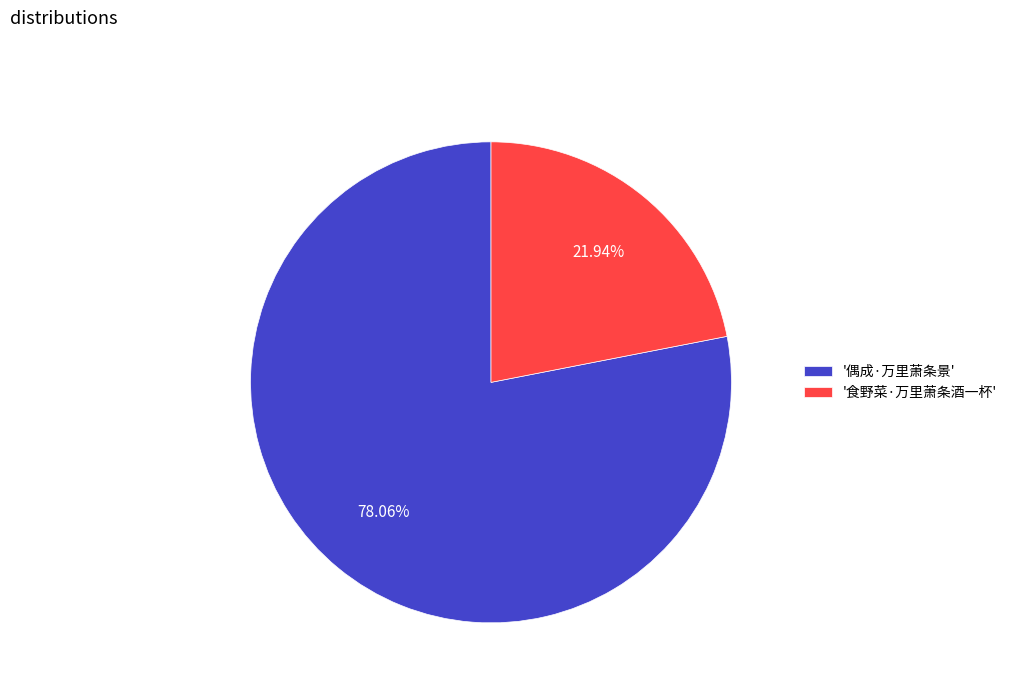

Is there any slice that represents more than half of the pie?

Yes